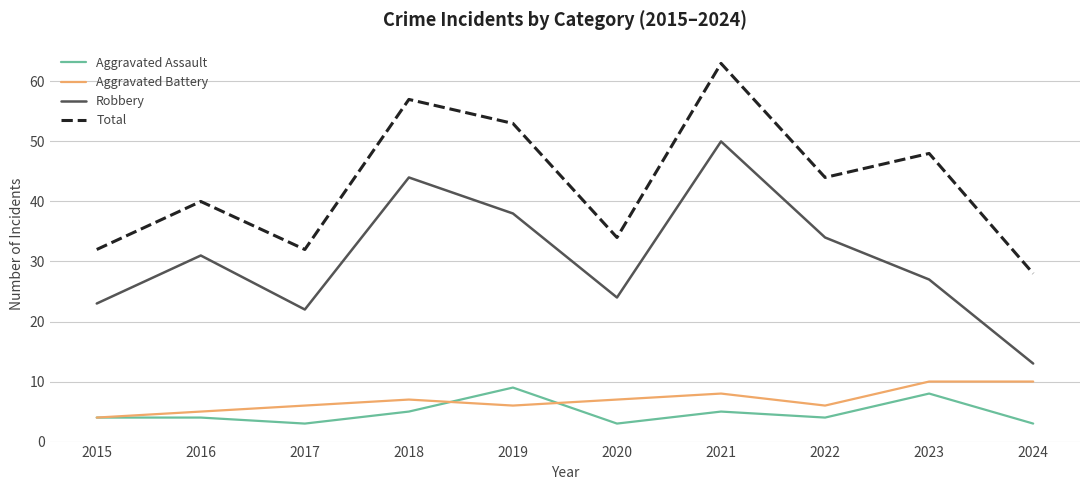

Which category has the lowest value in the Aggravated Battery series?

2015